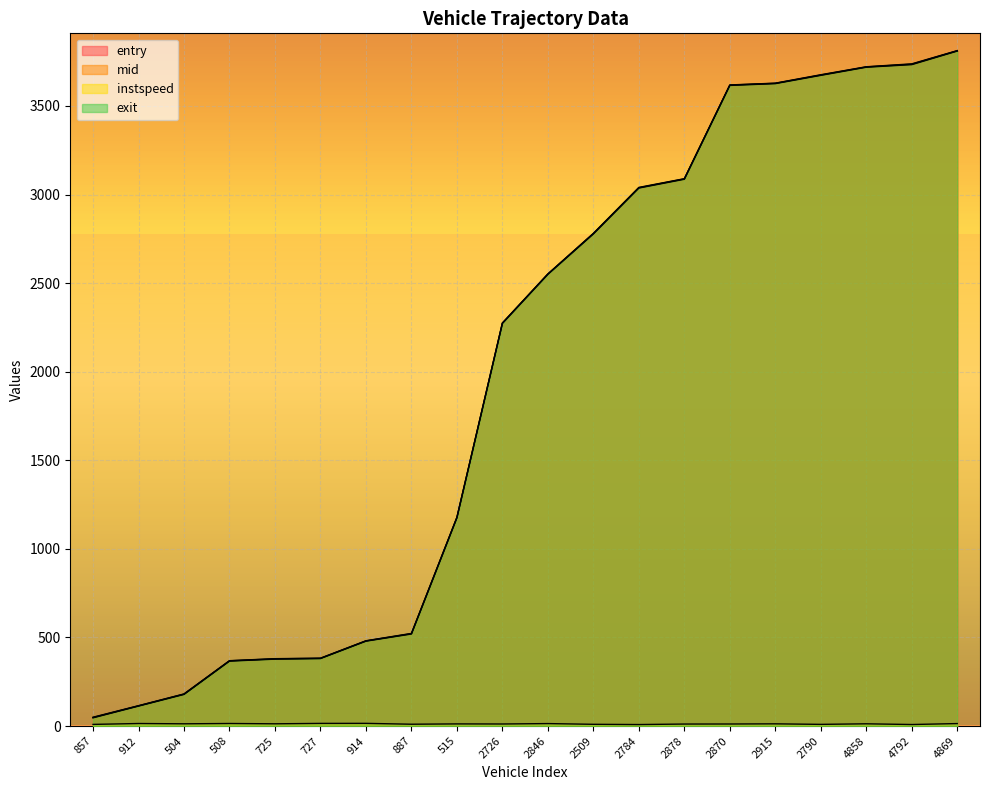

What is the difference between the mid values at 2915 and 2846?

1076.5